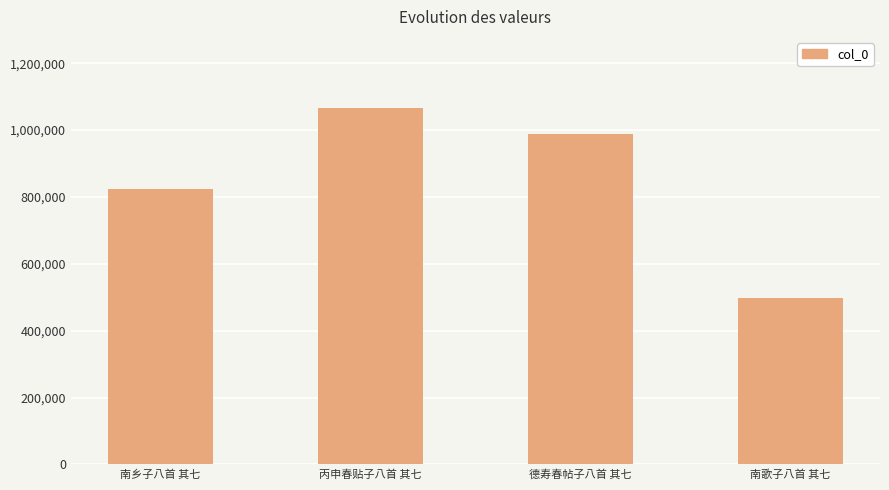

Reading right to left, extract all data points from this chart.

南歌子八首 其七=496426	德寿春帖子八首 其七=988920	丙申春贴子八首 其七=1065504	南乡子八首 其七=823510